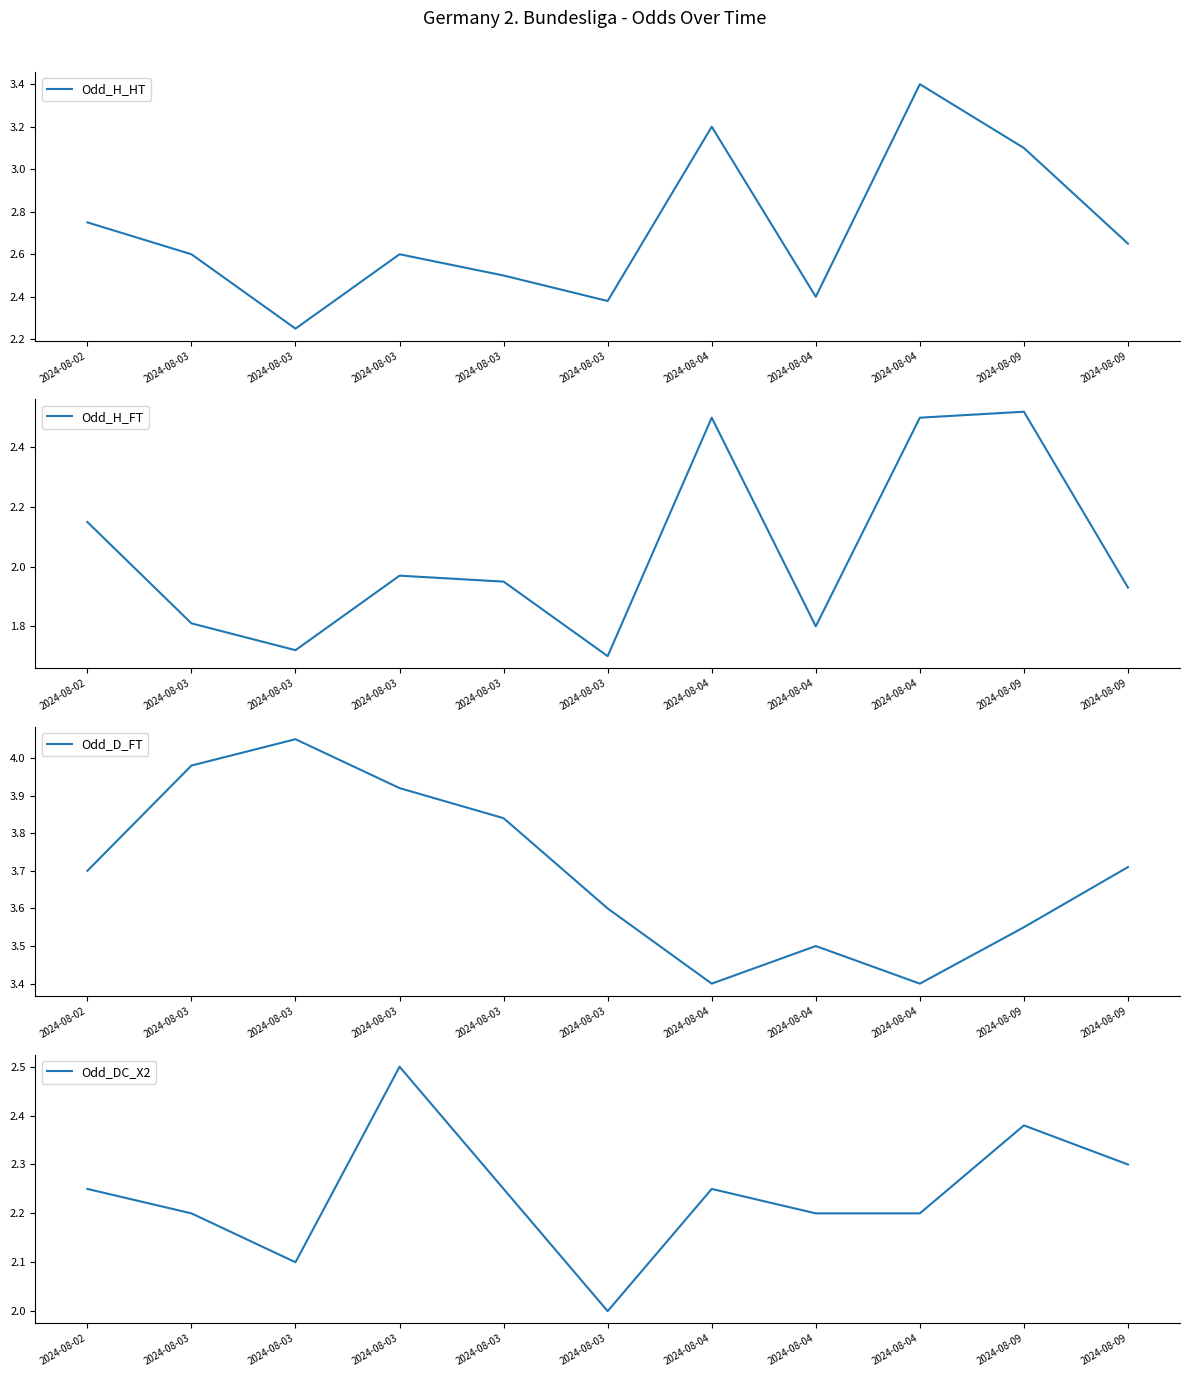

True or false: Odd_H_HT has a value of 4.1 at 2024-08-03.

False